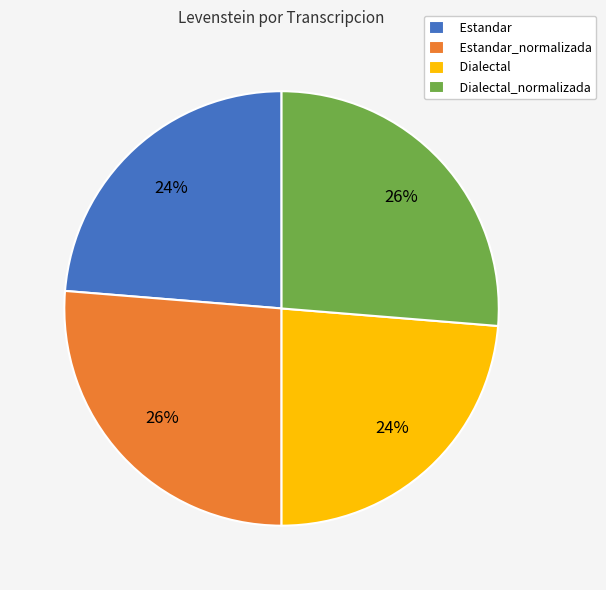

Which has a higher value, Dialectal or Dialectal_normalizada?

Dialectal_normalizada